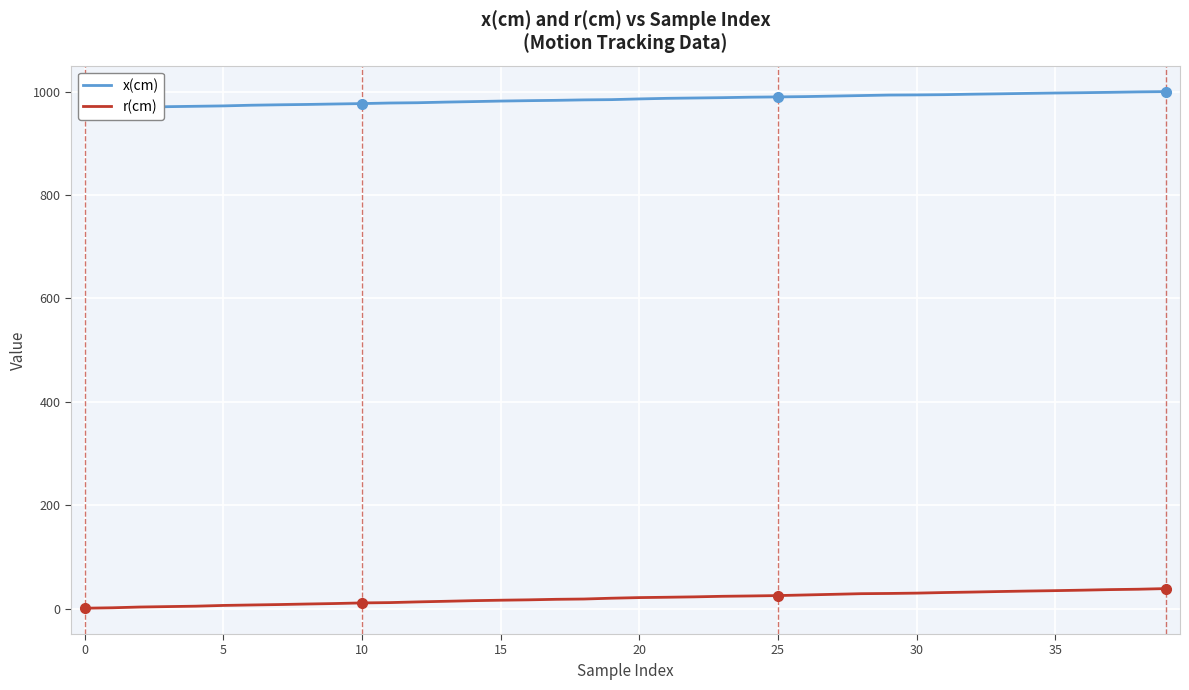

What is the label of the 15th point from the right?

25